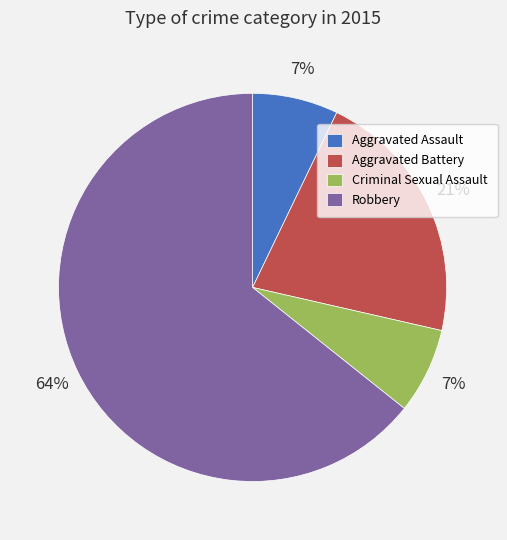

How many segments does this pie chart have?

4